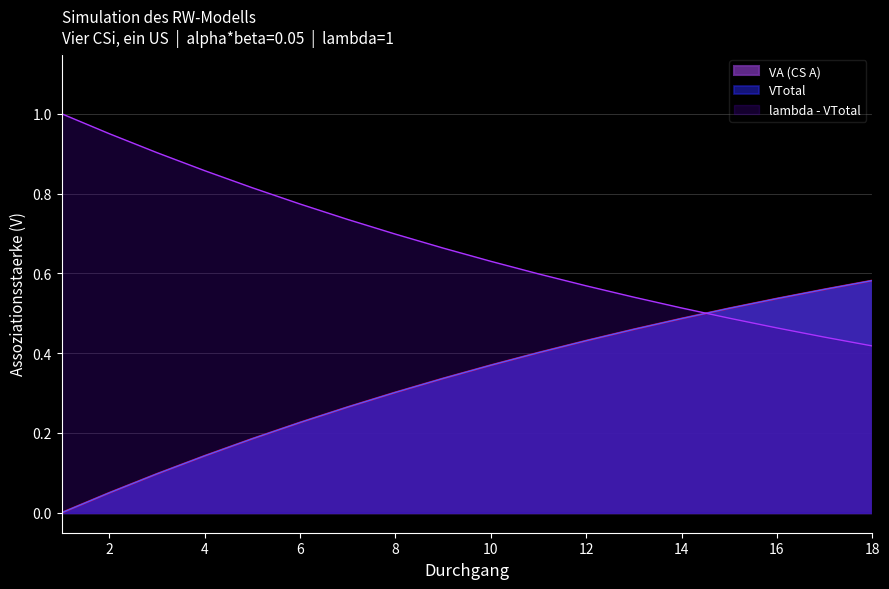

Does the chart have visible grid lines?

Yes